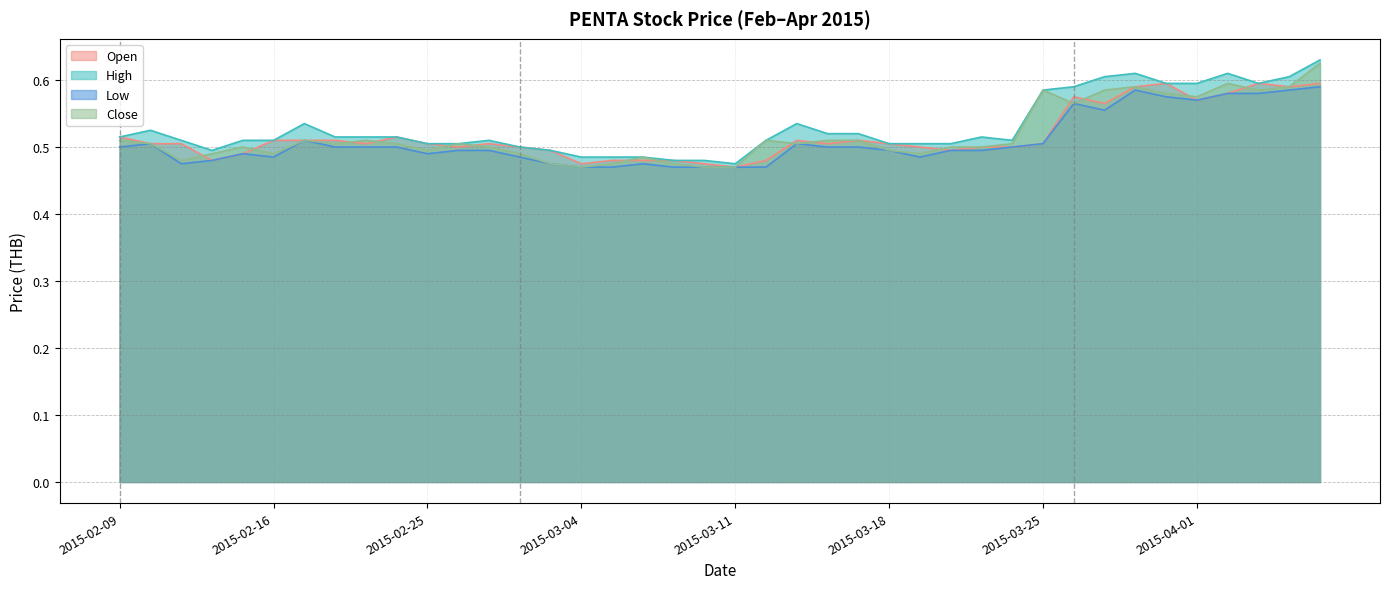

What is the difference between the second highest and second lowest values in the open series?

0.1